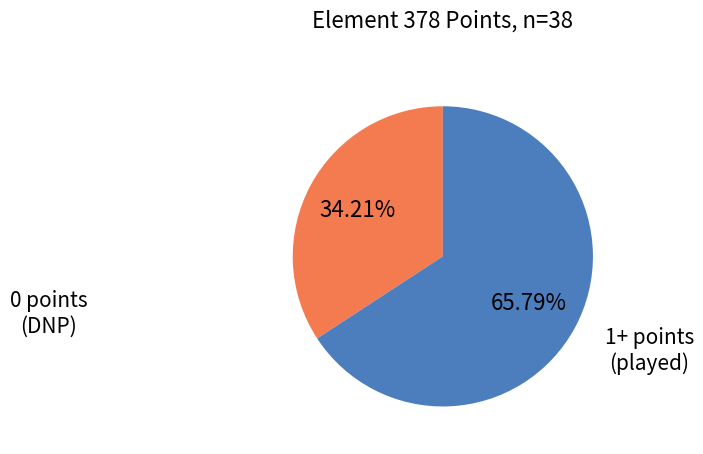

Approximately how many times larger is the value at 1+ points (played) compared to 0 points (DNP)?

1.9